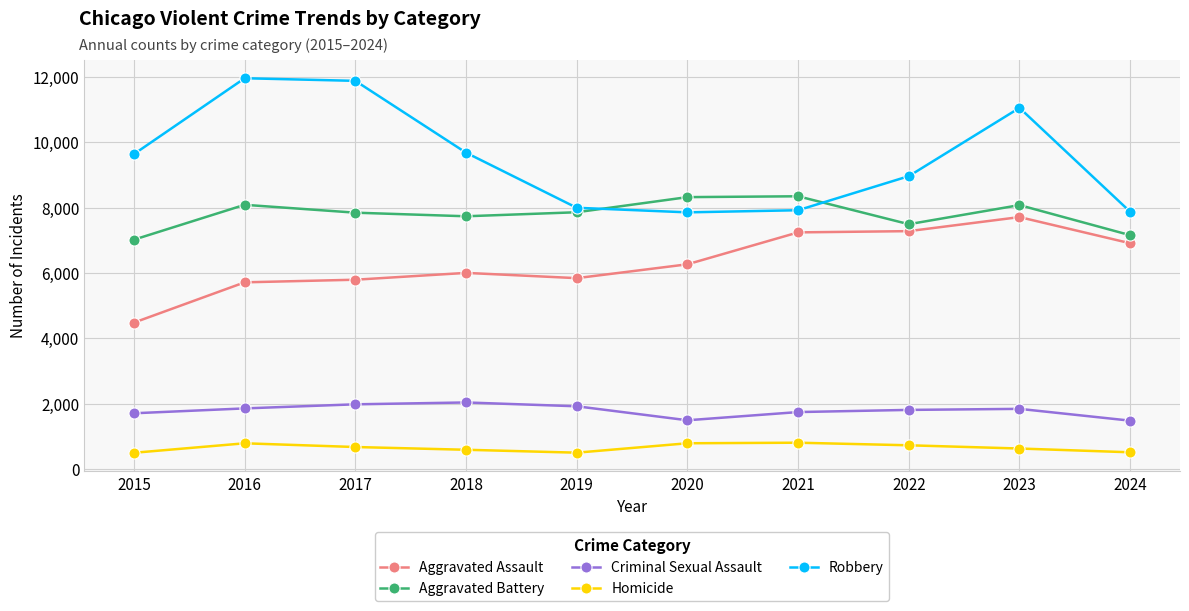

What is the value of the Aggravated Assault point at the 5th from the left?

5841